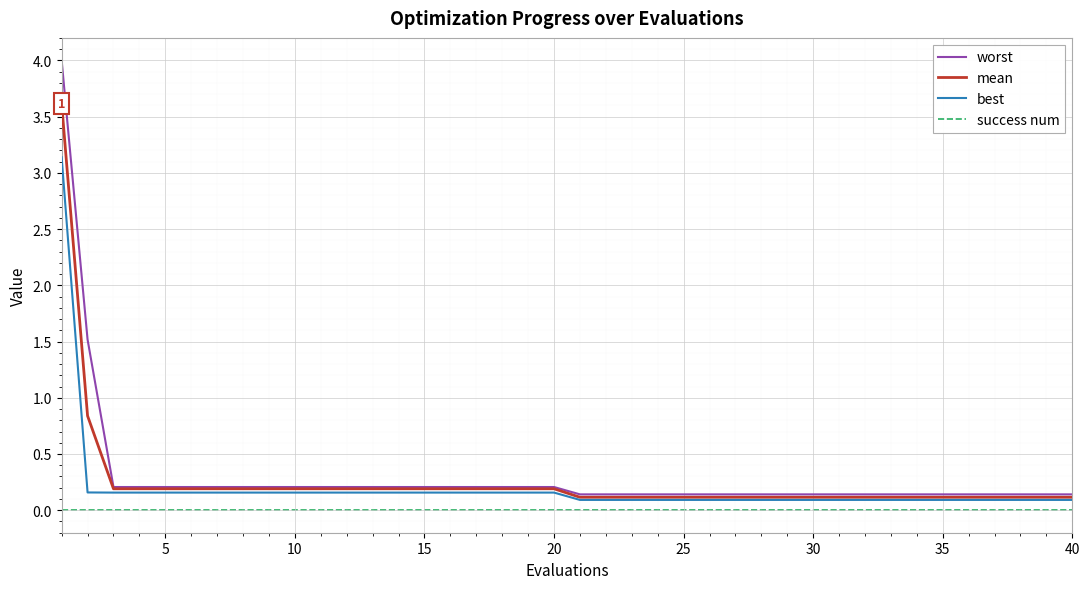

True or false: mean and success num intersect in this chart.

False